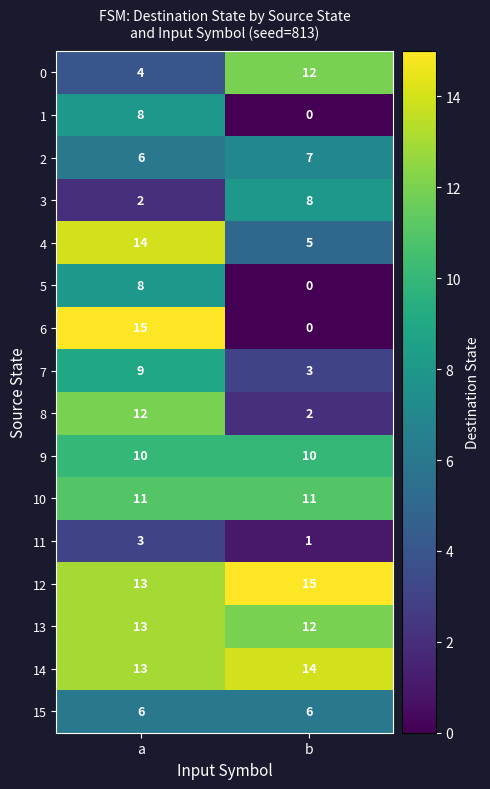

At which label does 12 reach its minimum?

a